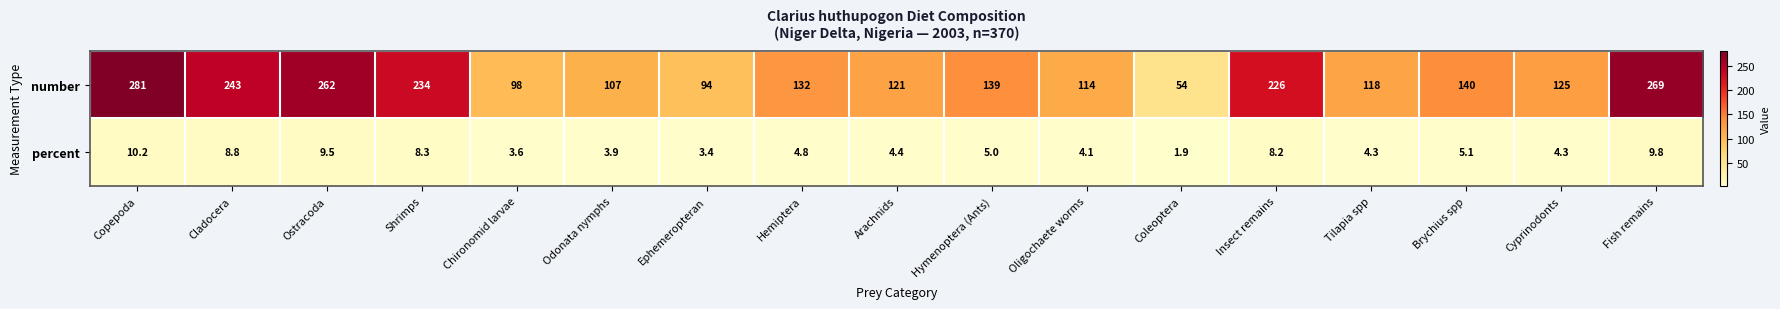

What is the total value across all series at Odonata nymphs?

110.9